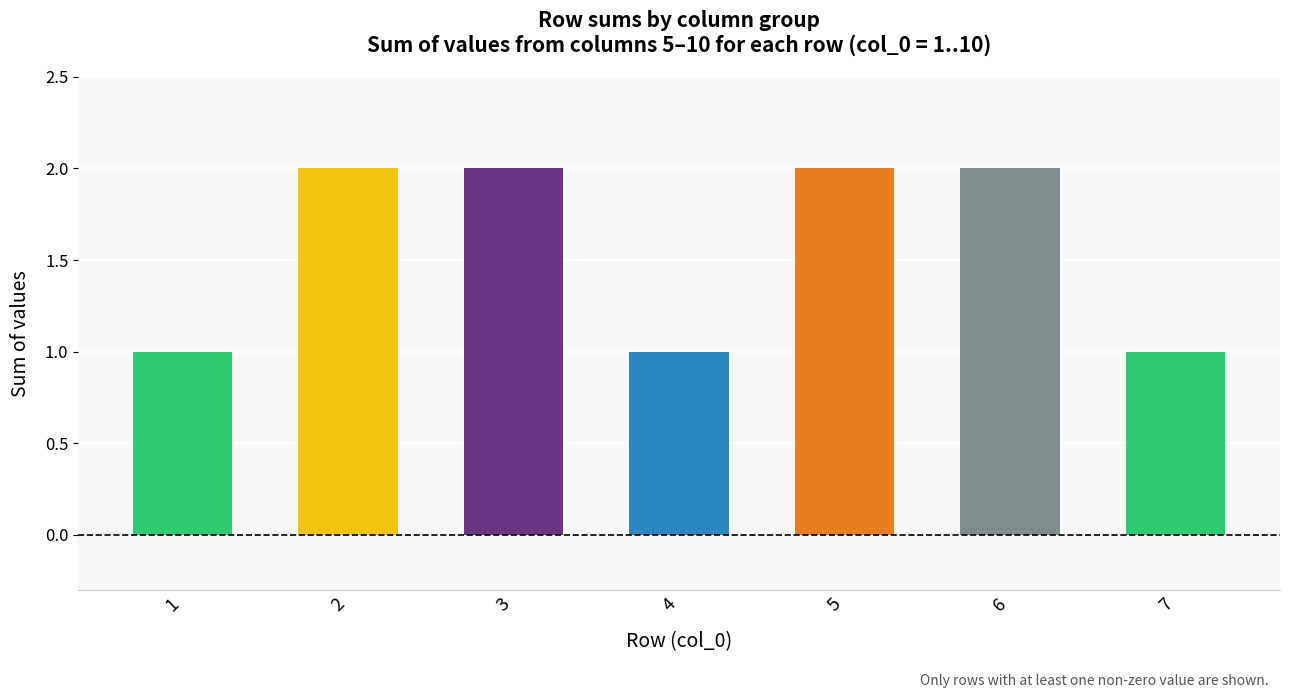

Are the bars horizontal?

No